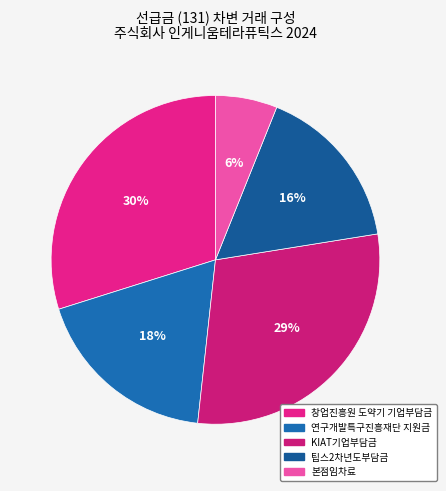

Is 본점임차료 the majority of the pie?

No